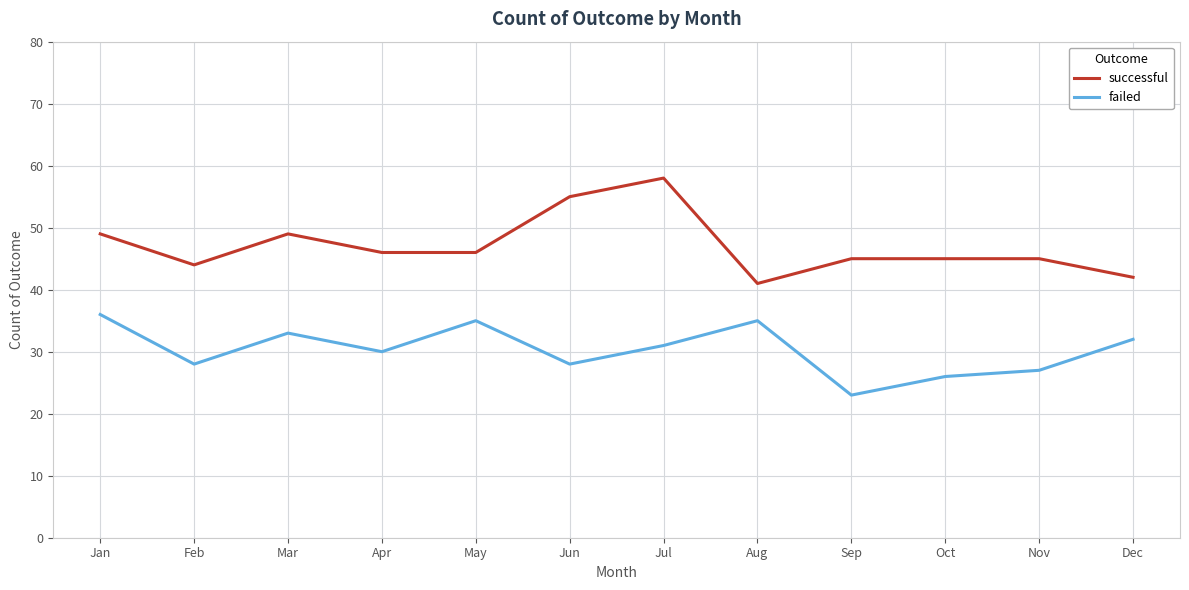

At how many categories does at least one series exceed 39?

12